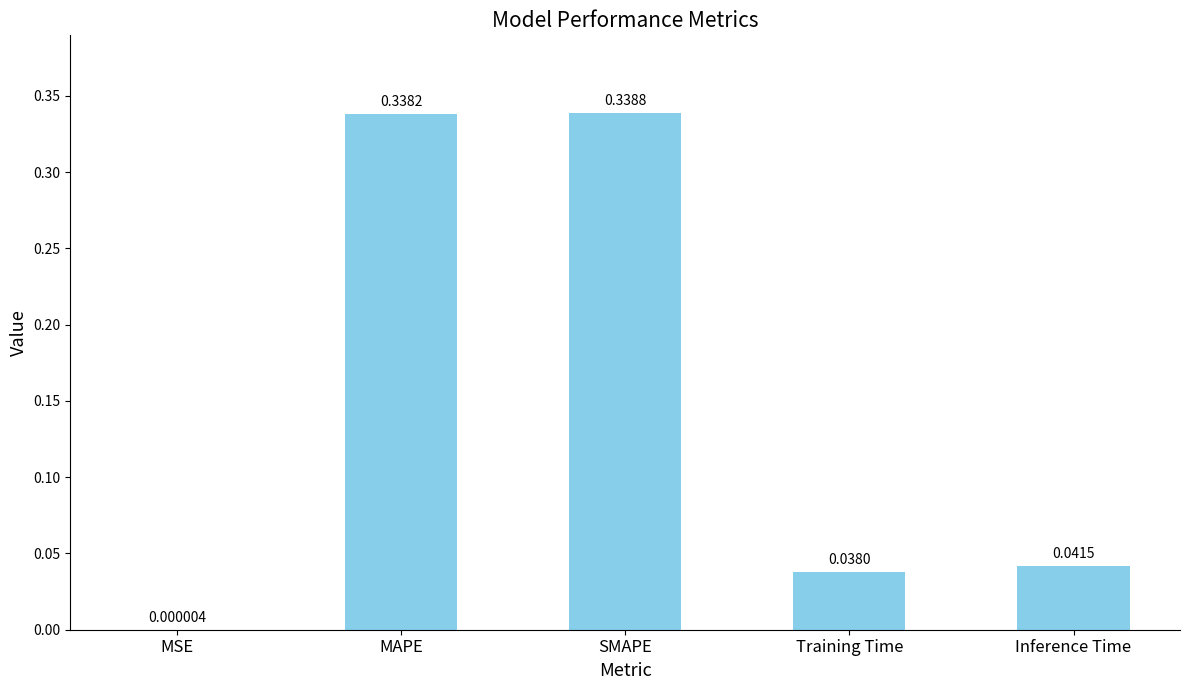

Which category has the highest value across all series?

SMAPE